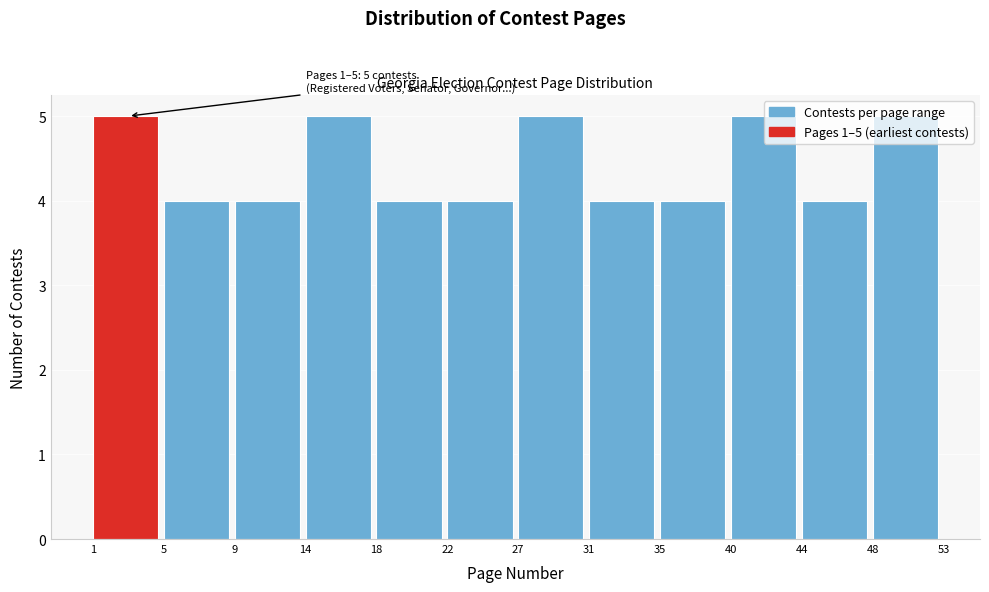

What is the average value?

4